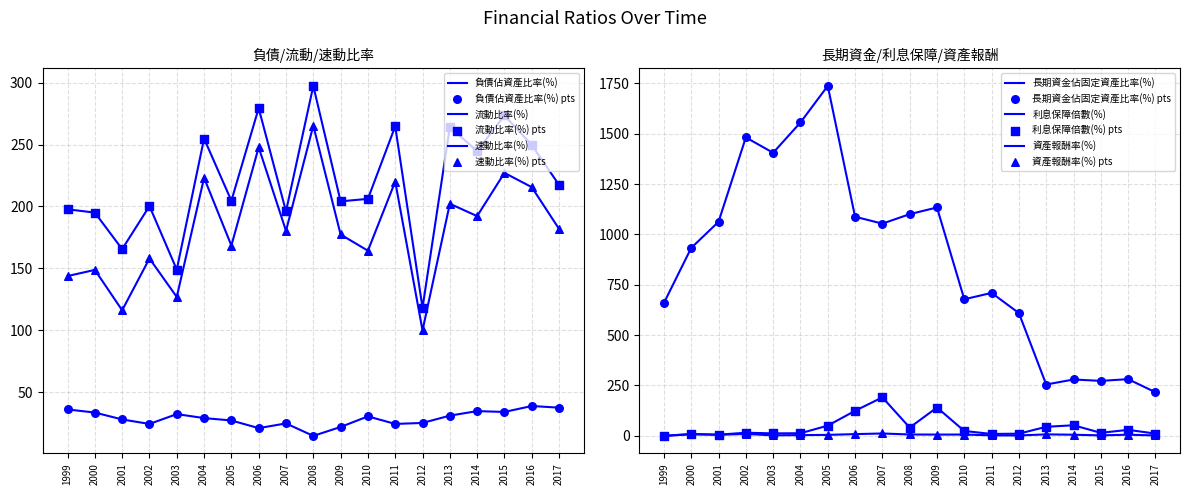

Is the value of 負債佔資產比率(%) at 2004 greater than the value of 長期資金佔固定資產比率(%) at 2009?

No